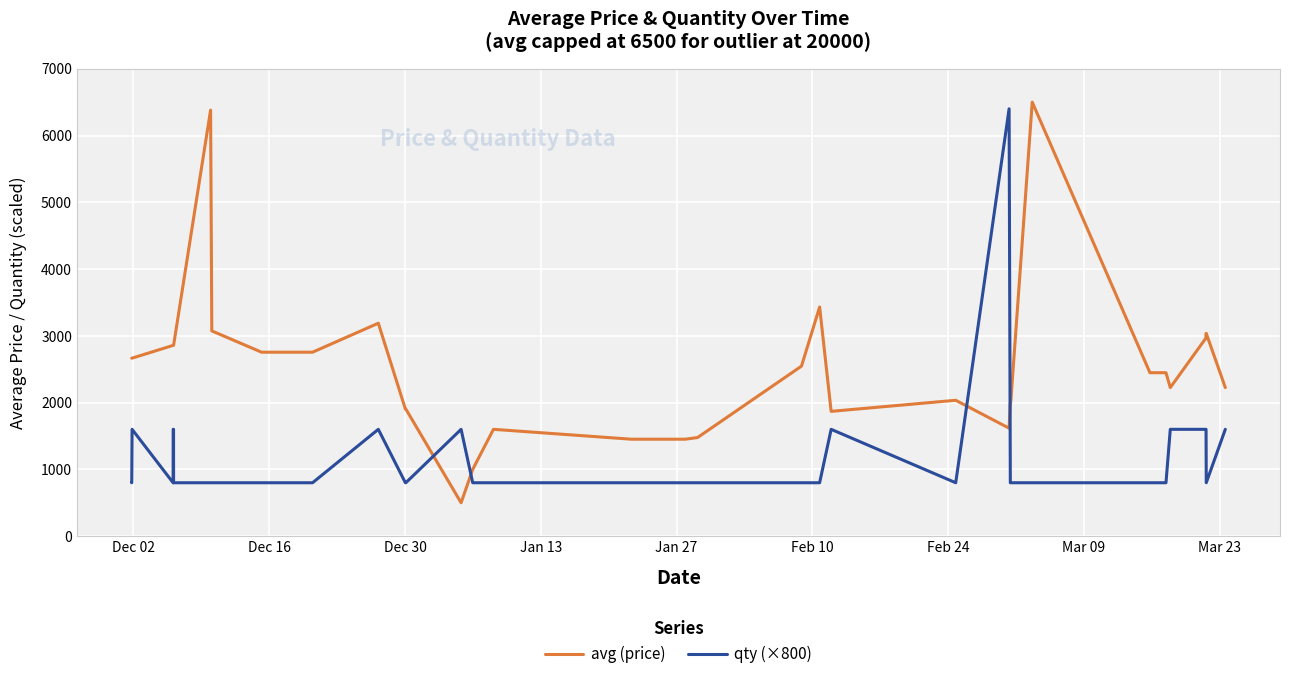

True or false: avg (price) and qty (×800) intersect in this chart.

True